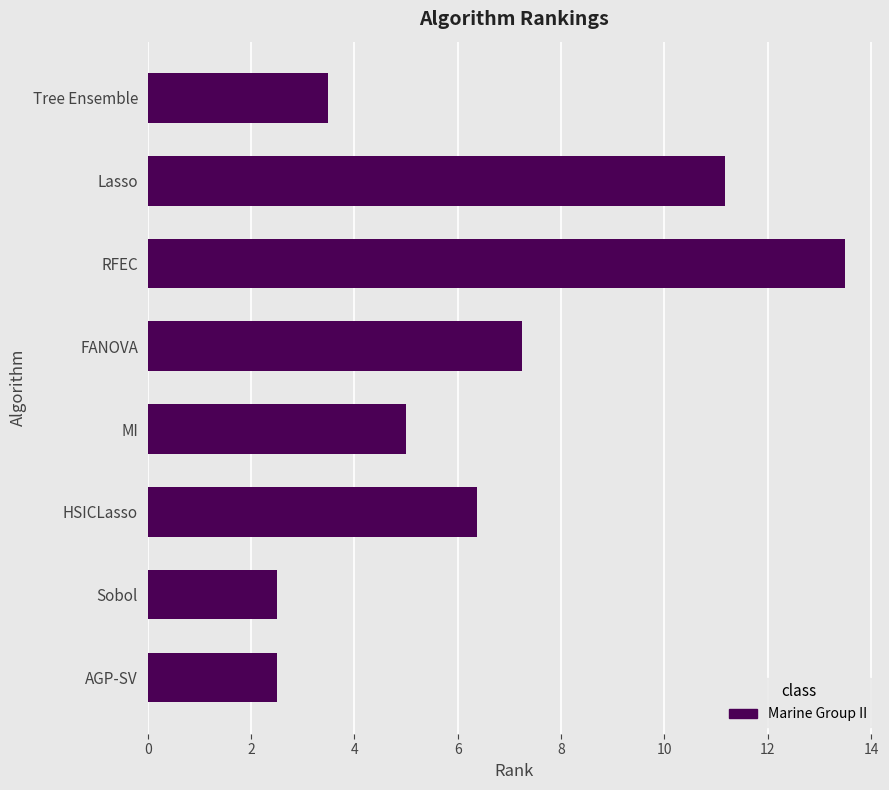

At which label is the value closest to 8?

FANOVA